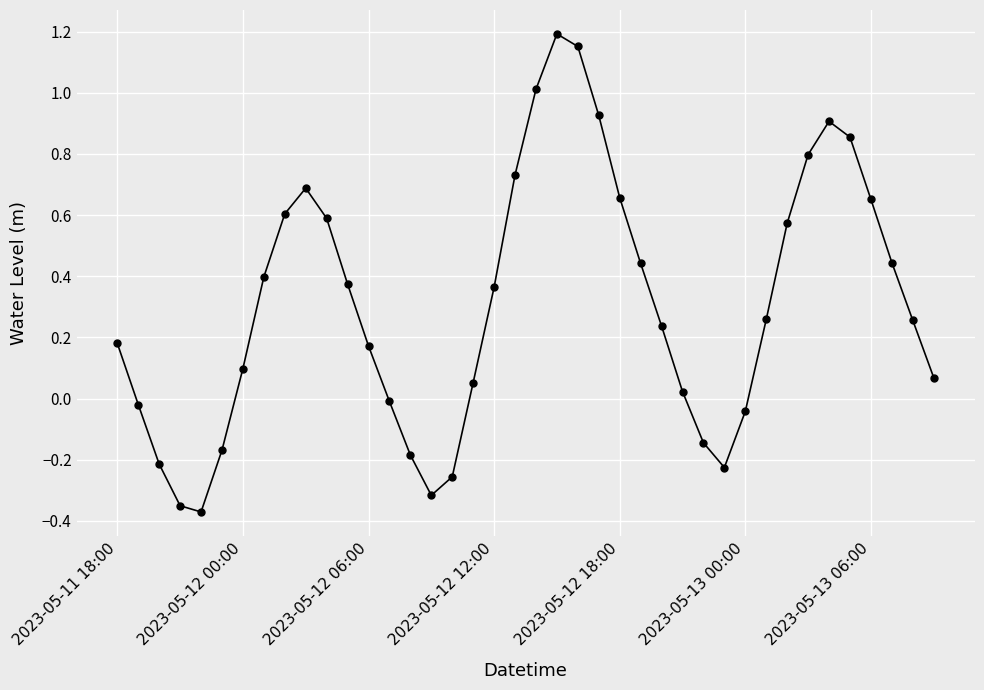

What is the difference between the maximum and second lowest values?

1.5